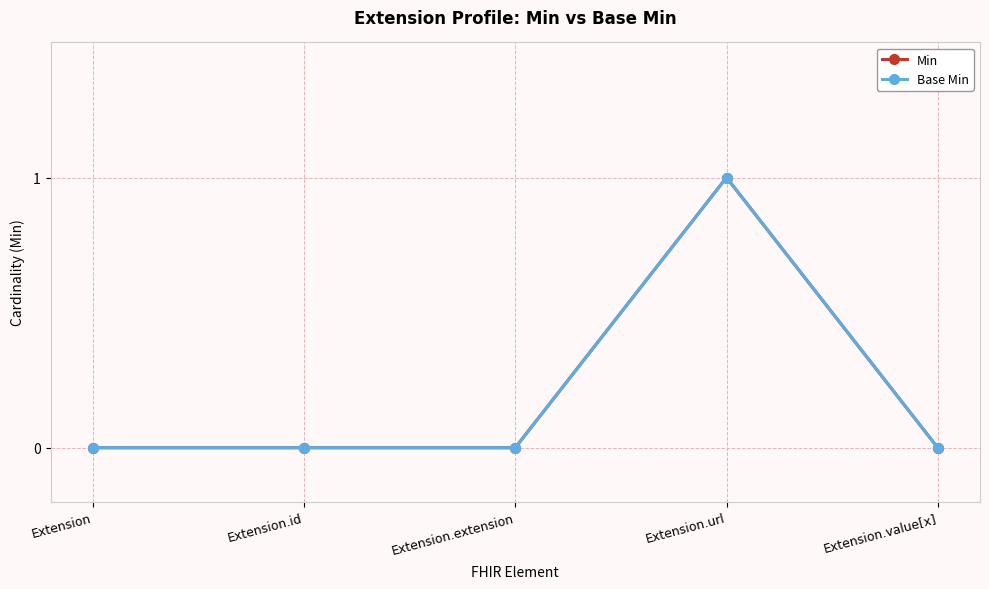

At which category is the sum across all series the highest?

Extension.url